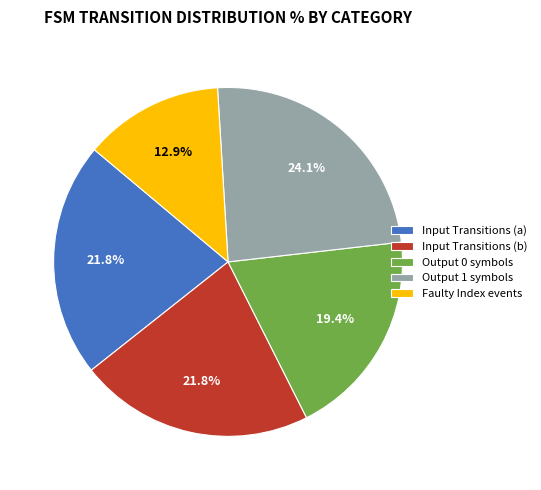

Is there any slice that represents more than half of the pie?

No